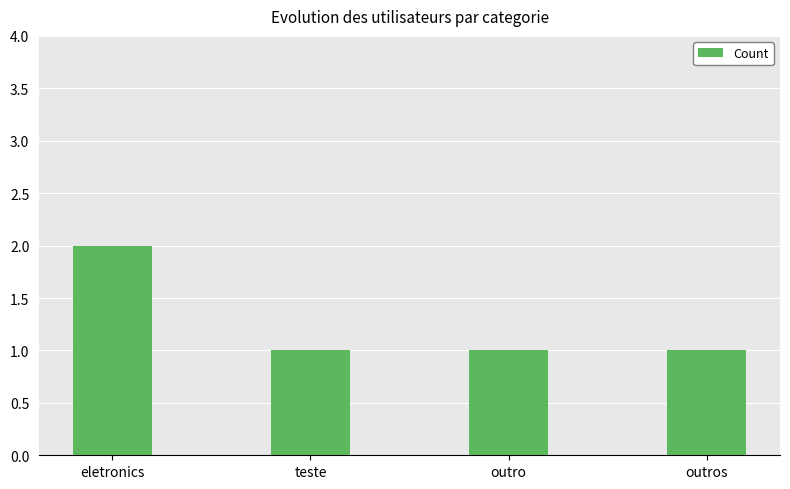

What is the sum of all values?

5